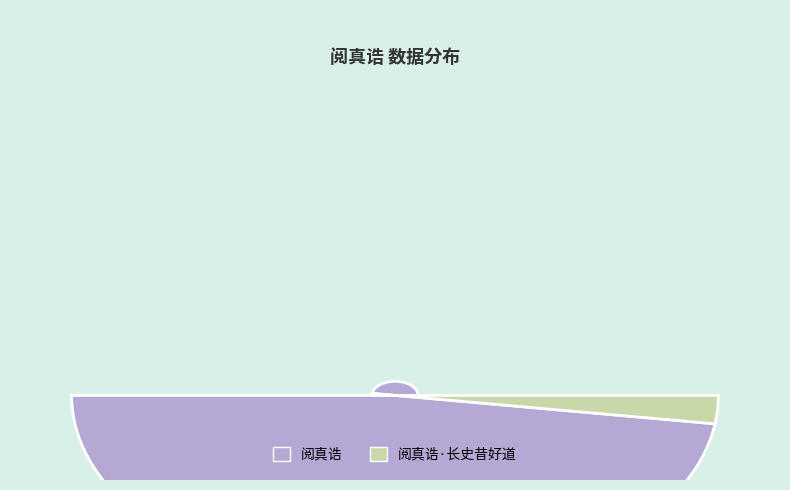

To the nearest percent, what is the difference between the largest and smallest slice percentages?

91%